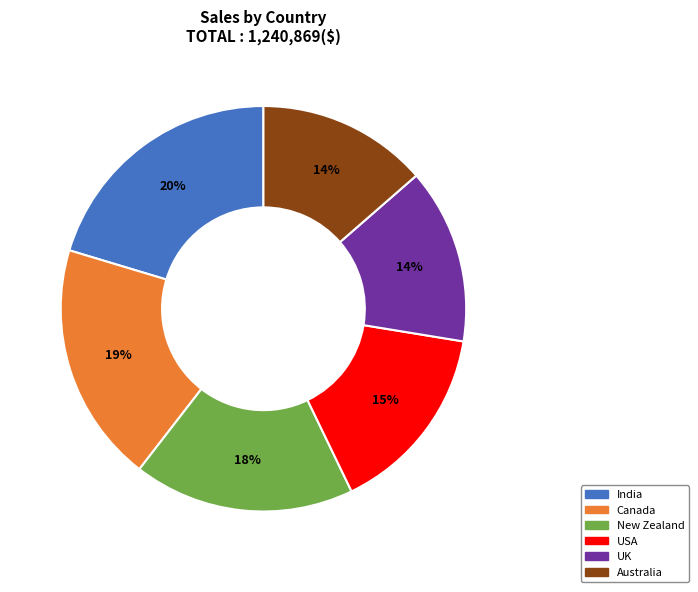

To the nearest percent, what is the average slice percentage?

17%